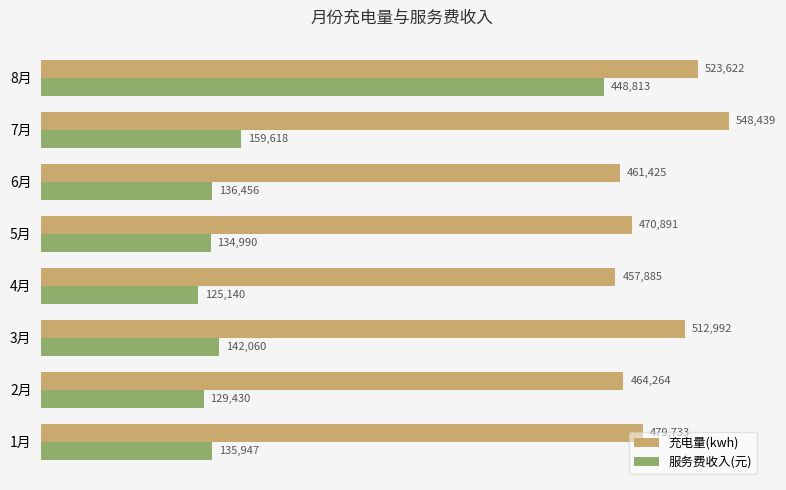

How many values in the 服务费收入(元) series are below 136456?

4